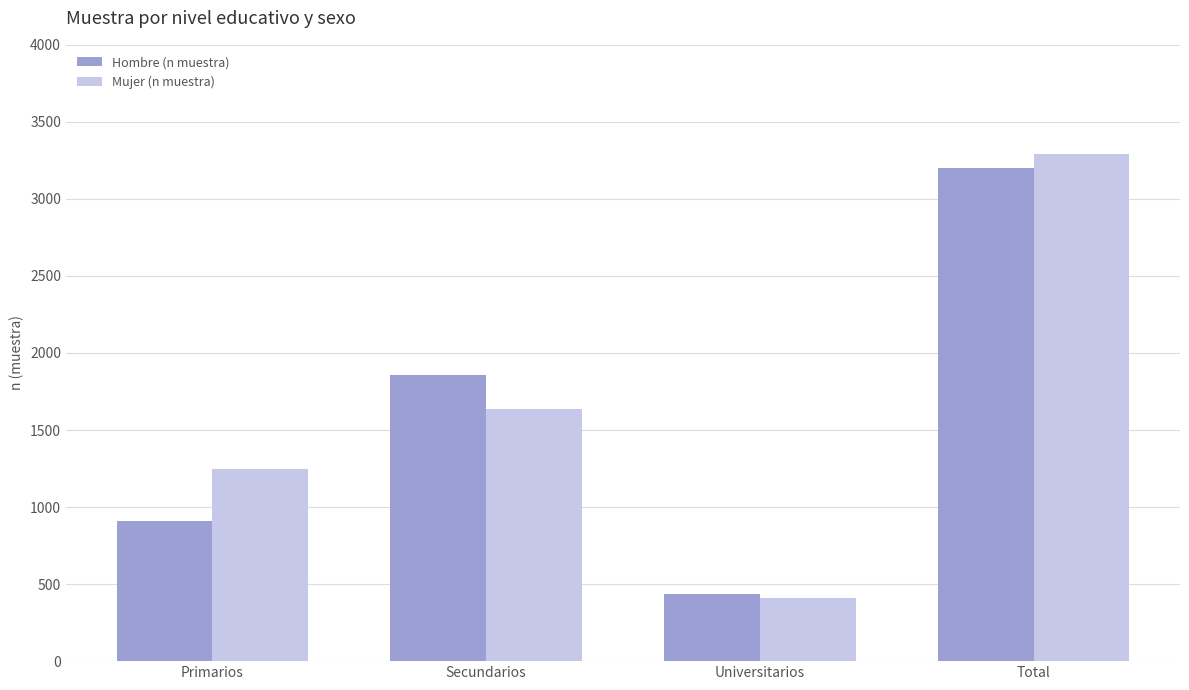

The value of Hombre (n muestra) at Total is 3202. True or false?

True